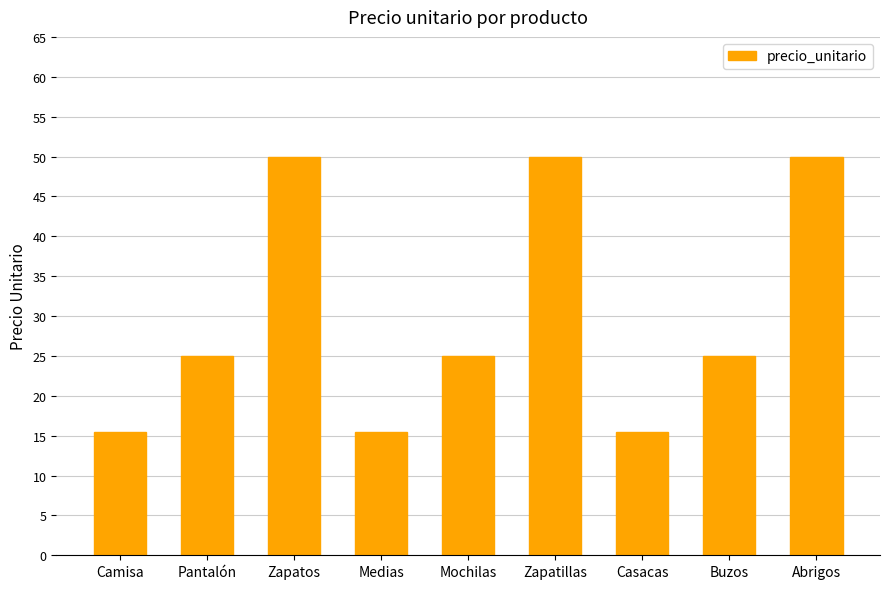

How many categories are shown in the chart?

9